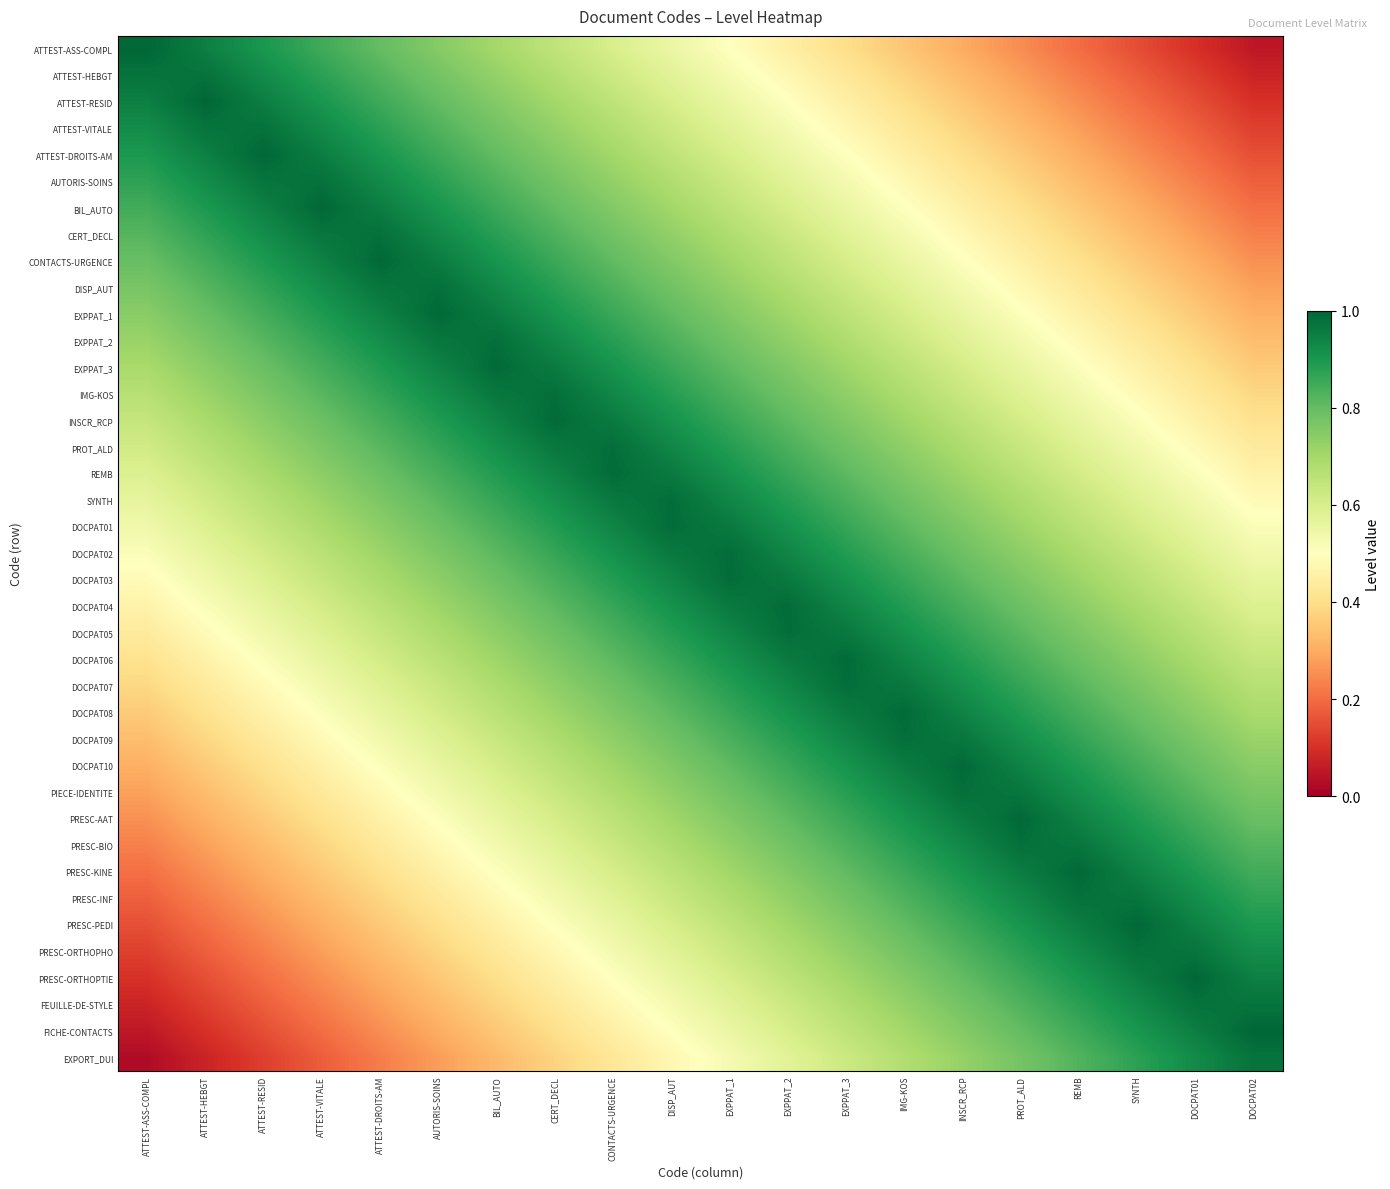

Which has a higher value, ATTEST-RESID or CONTACTS-URGENCE?

ATTEST-RESID